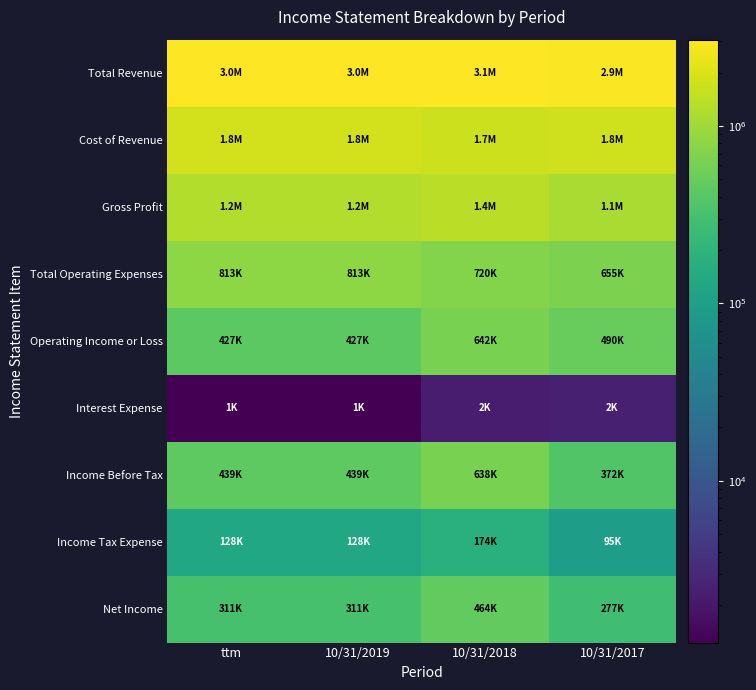

Which label corresponds to the smallest value in the chart?

ttm